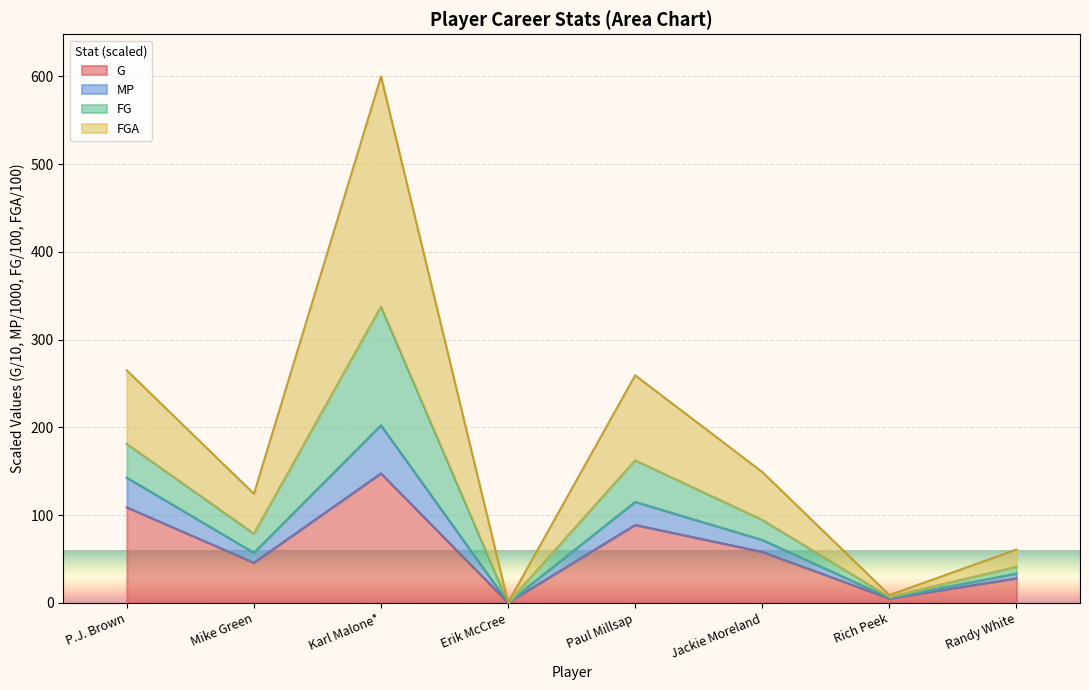

Where does the FG series first go above 149?

P.J. Brown